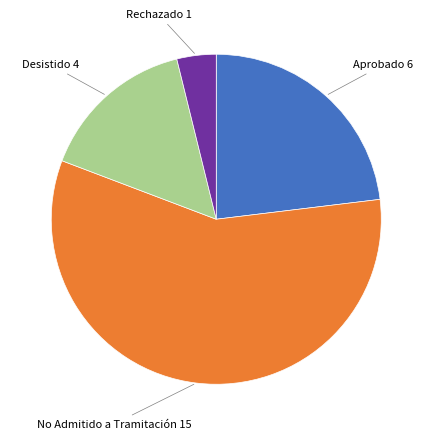

Is there any slice that represents more than half of the pie?

Yes